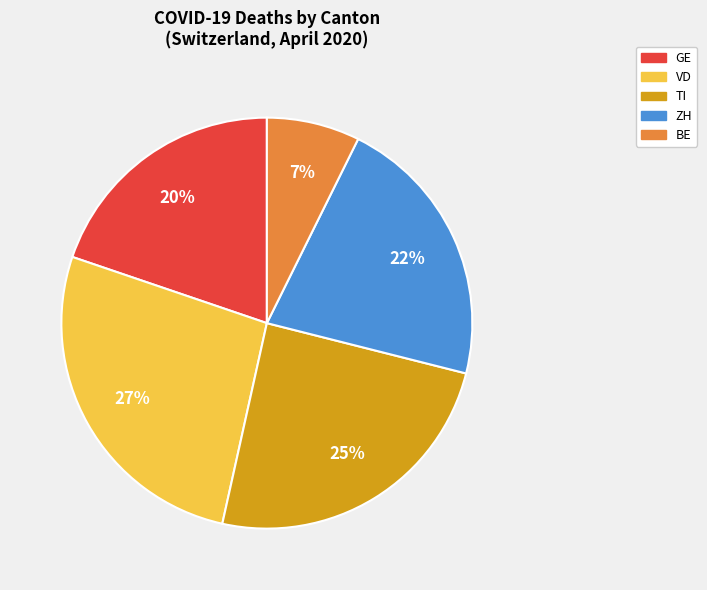

To the nearest percent, what percentage of the pie is TI?

25%